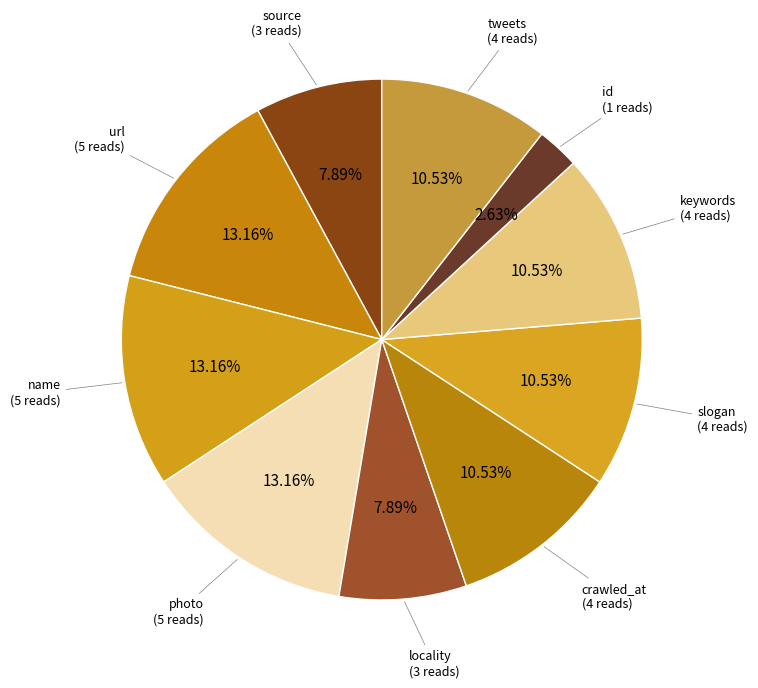

How many slices are in this pie chart?

10